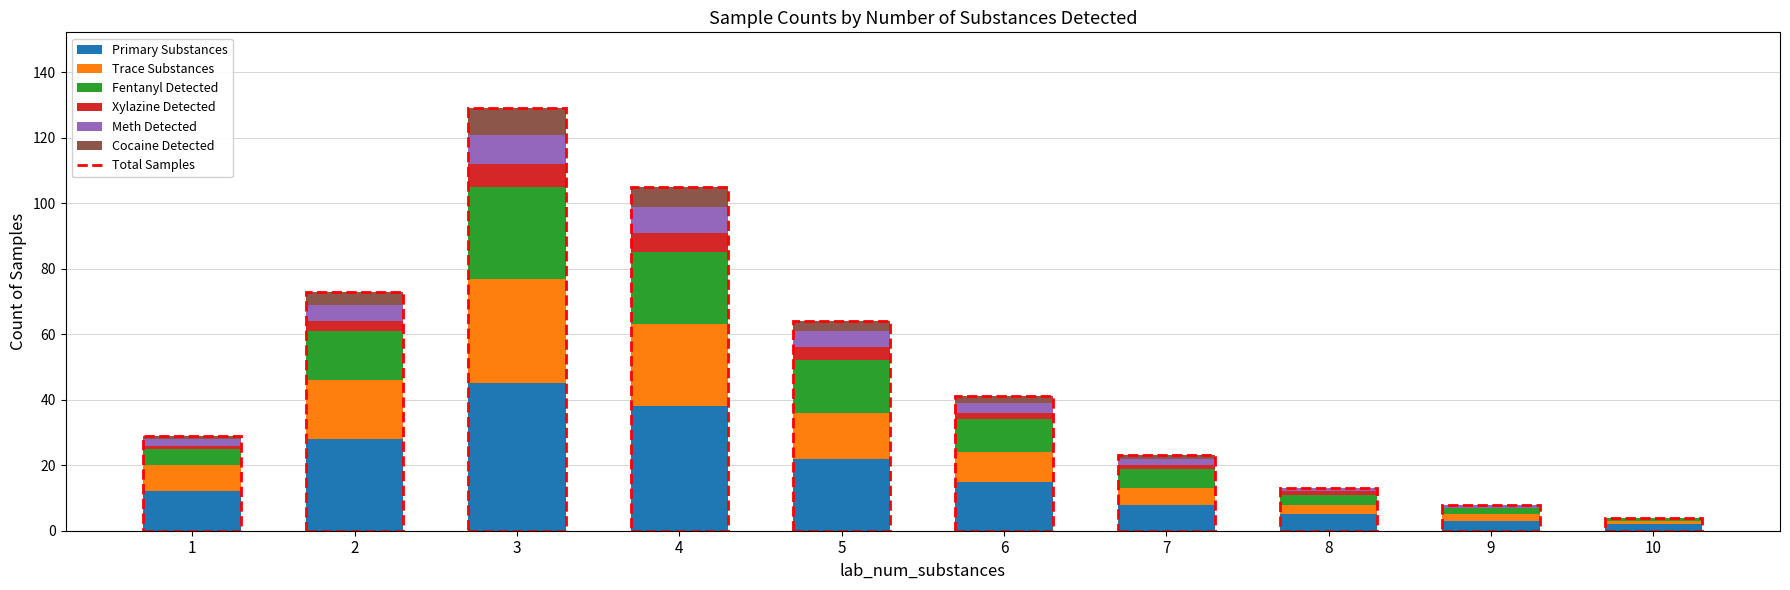

Is it true that Primary Substances equals 62 at 4?

False